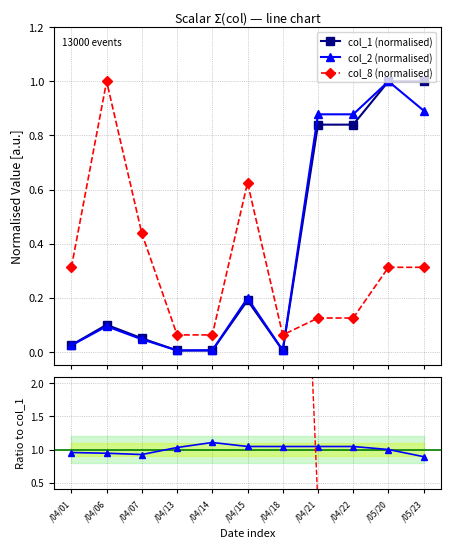

What is the approximate value of col_8 (normalised) at /04/22?

0.1